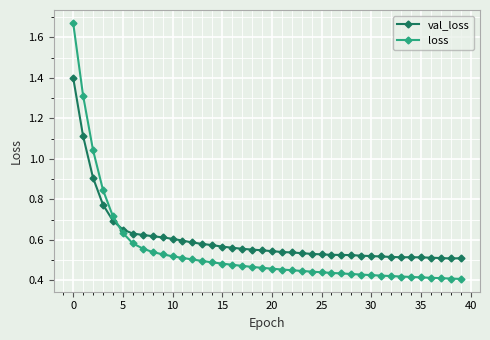

What is the maximum value for val_loss?

1.4